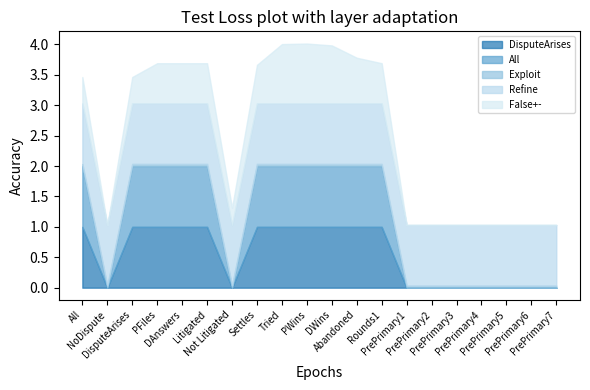

How many lines are shown in the chart?

5